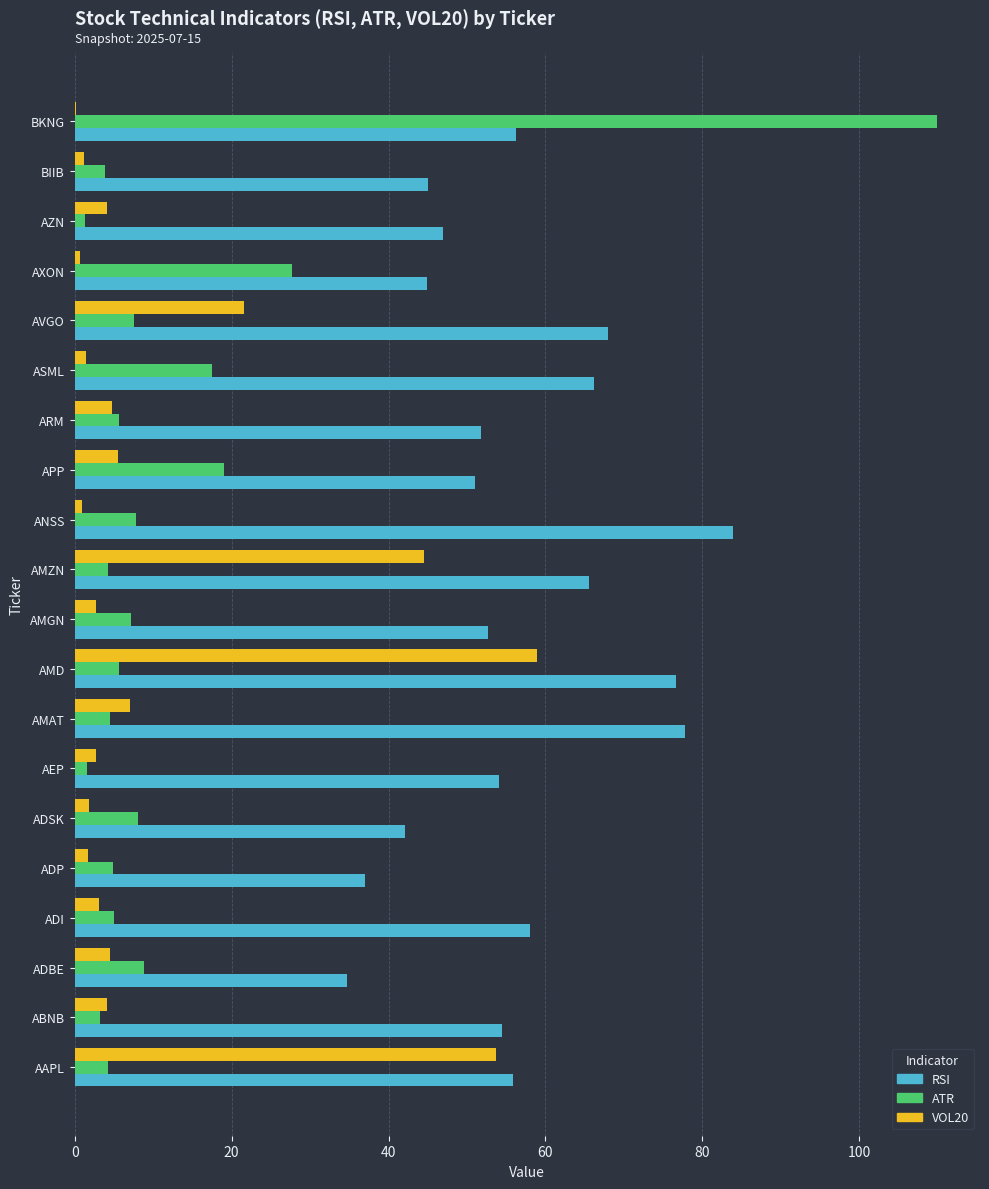

Which series has the largest total across all categories?

RSI